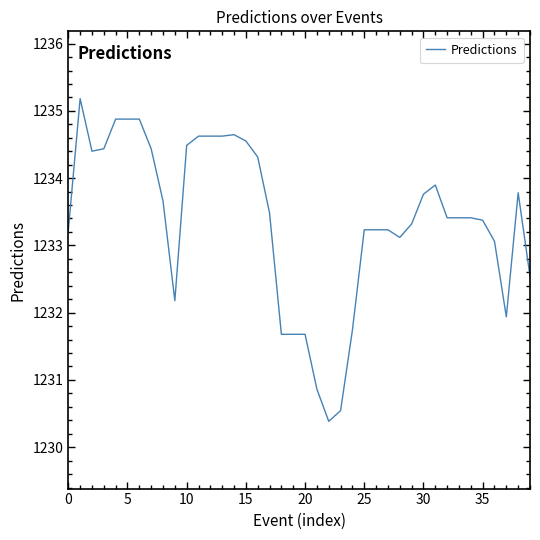

What is the minimum value shown in the chart?

1230.4